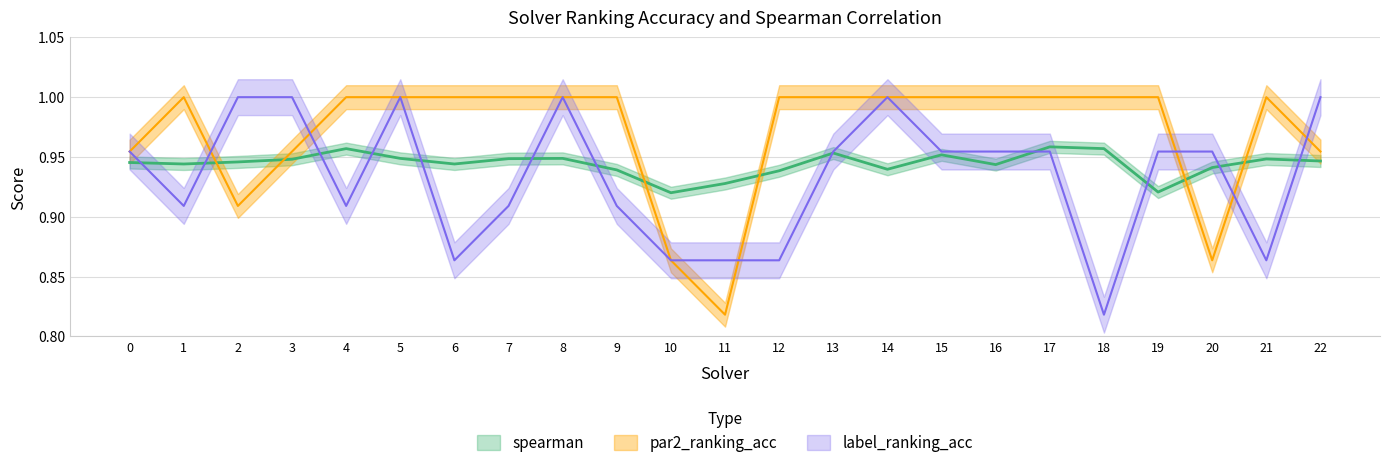

What is the difference between the second highest and second lowest values in the par2_ranking_acc series?

0.1